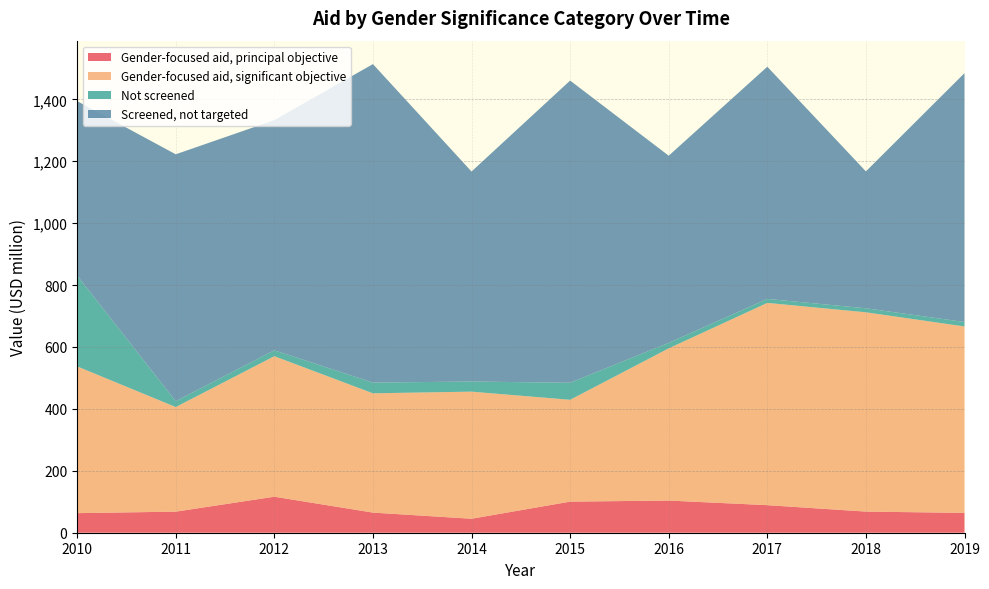

Reading left to right, list all the values displayed in this chart.

Gender-focused aid, principal objective: 2010=63.3	2011=68.1	2012=116.3	2013=65.0	2014=45.2	2015=100.5	2016=103.9	2017=89.1	2018=68.3	2019=64.1
Gender-focused aid, significant objective: 2010=474.0	2011=337.9	2012=453.9	2013=385.3	2014=410.5	2015=328.9	2016=491.7	2017=653.4	2018=643.8	2019=602.2
Not screened: 2010=293.4	2011=19.0	2012=19.1	2013=34.7	2014=32.7	2015=55.1	2016=17.8	2017=12.9	2018=13.0	2019=14.4
Screened, not targeted: 2010=563.8	2011=797.5	2012=743.6	2013=1028.8	2014=678.4	2015=976.2	2016=604.6	2017=750.0	2018=442.2	2019=804.0